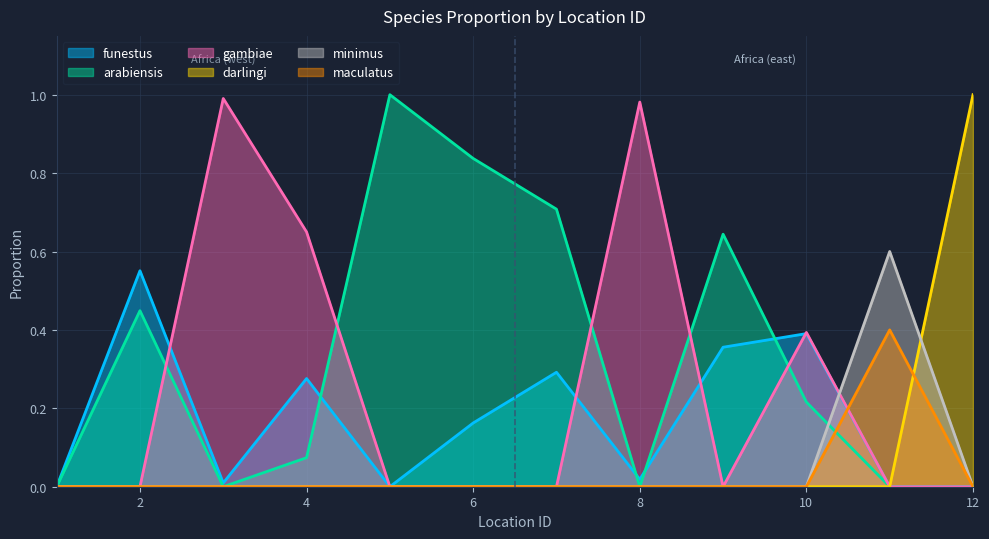

What is the value of the gambiae point at the 4th from the left?

0.6